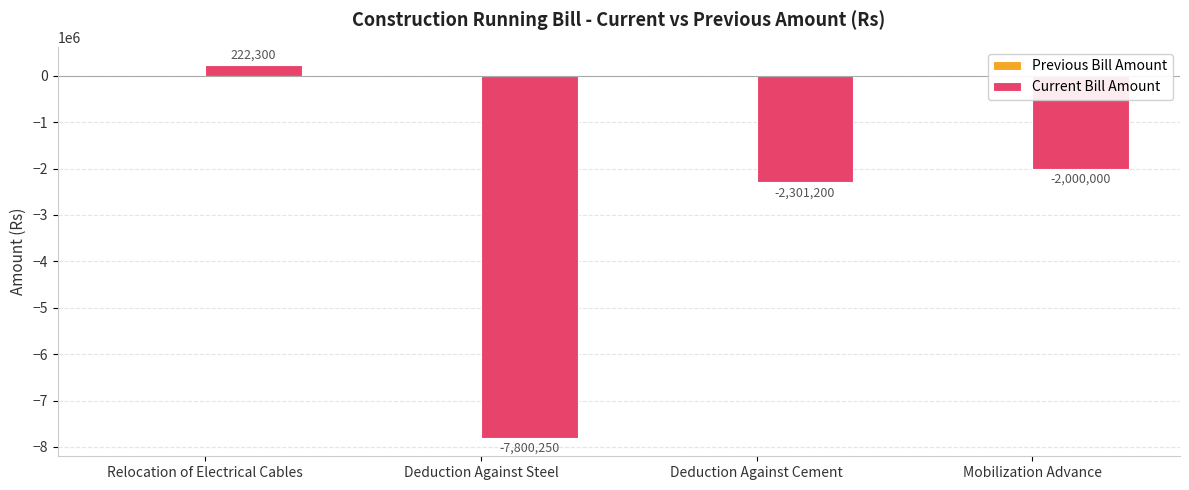

At which category does the chart reach its minimum across all series?

Deduction Against Steel